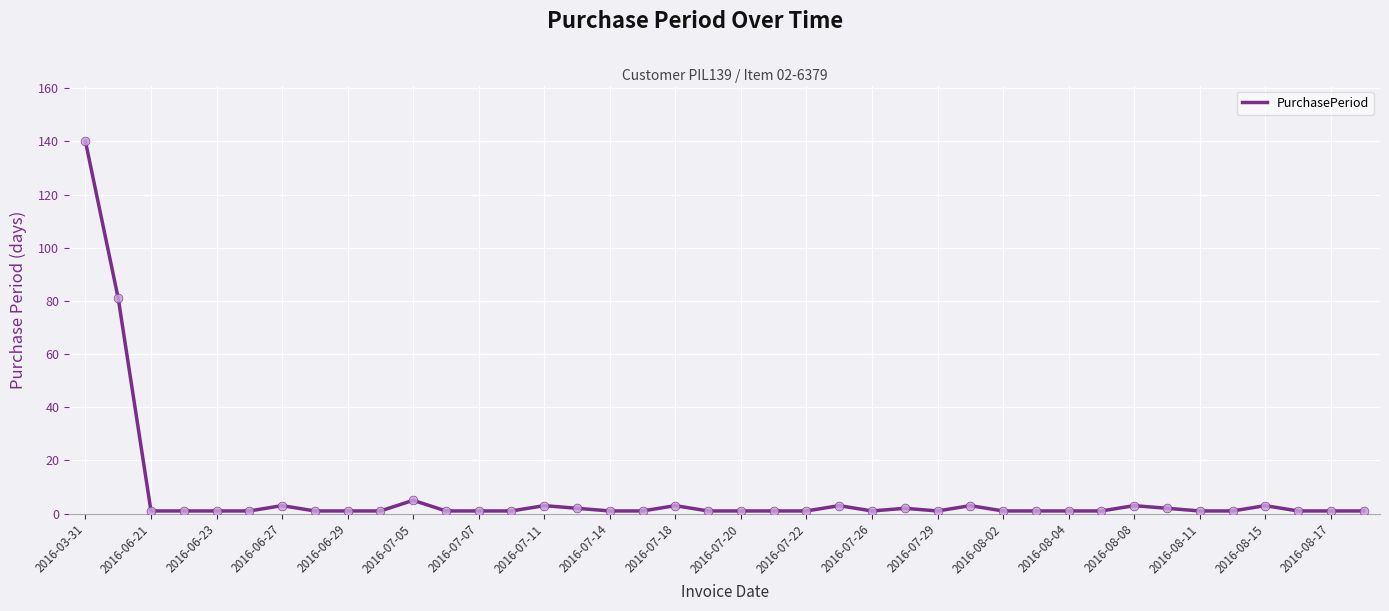

What is the difference between the maximum and minimum values?

139